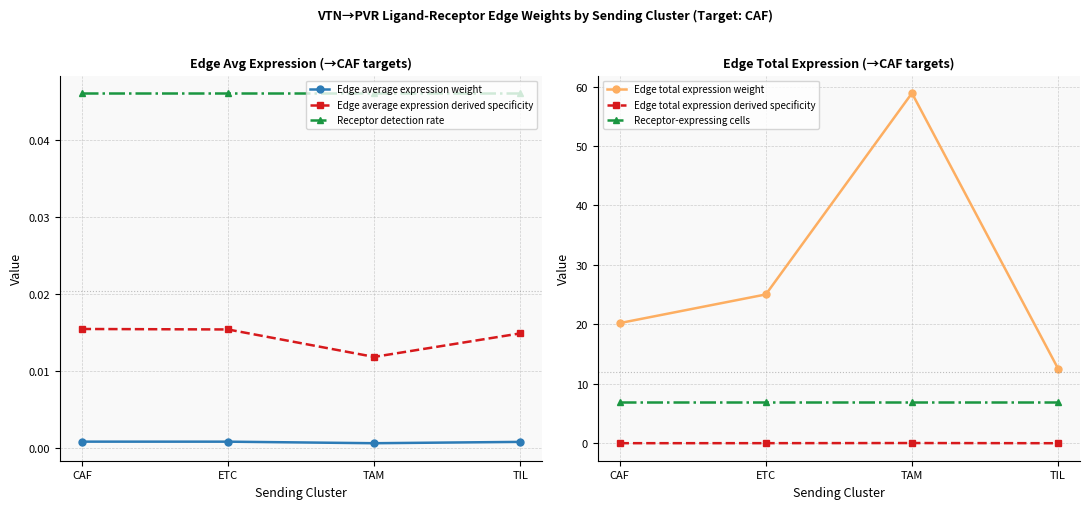

Which series has the largest total across all categories?

Edge total expression weight